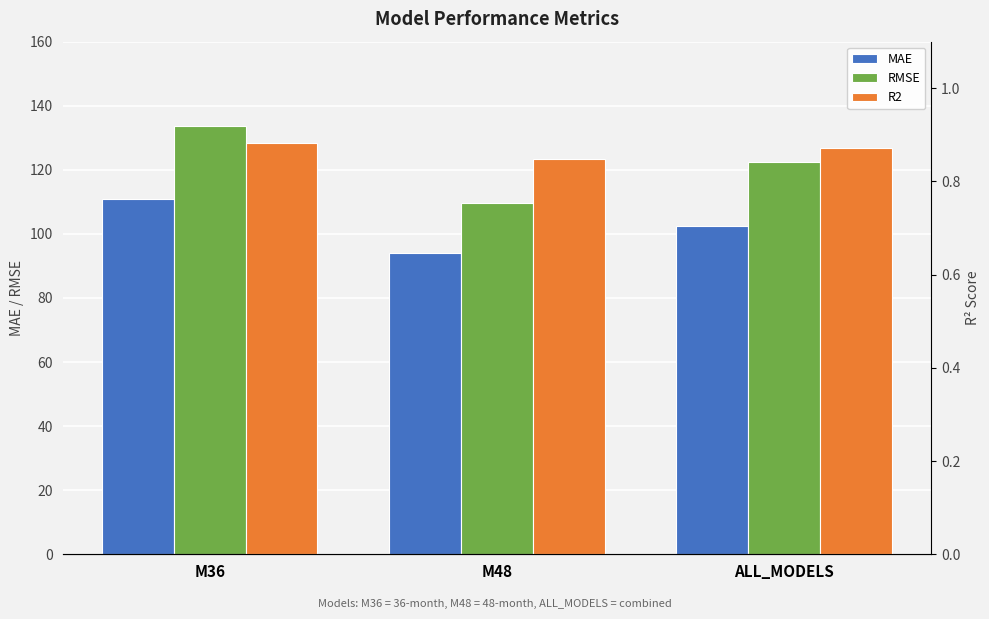

Rank the series at M48 from lowest to highest value.

R2, MAE, RMSE